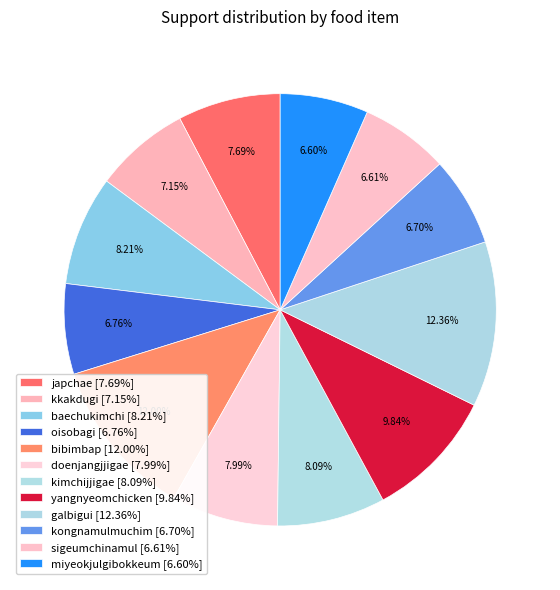

True or false: baechukimchi accounts for 16% of the total.

False